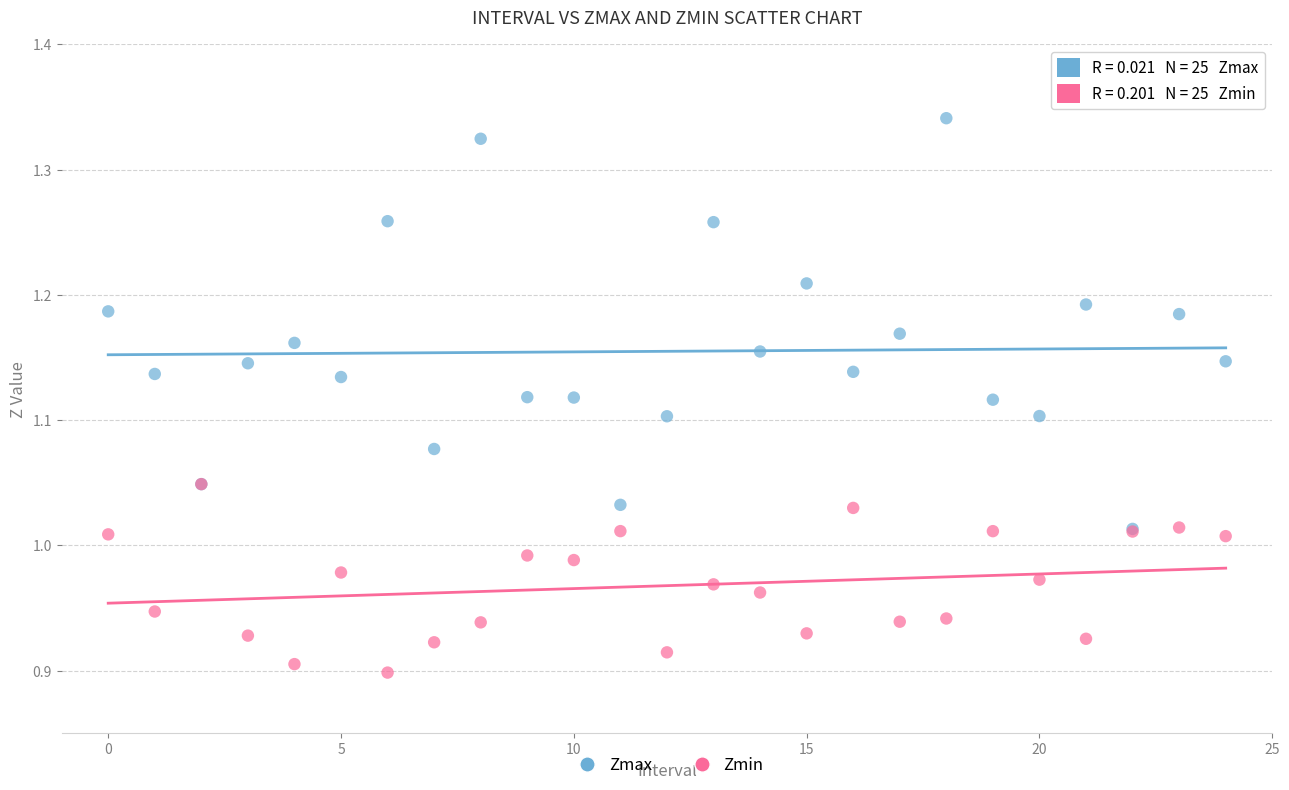

Which series contains the highest Y value?

Zmax